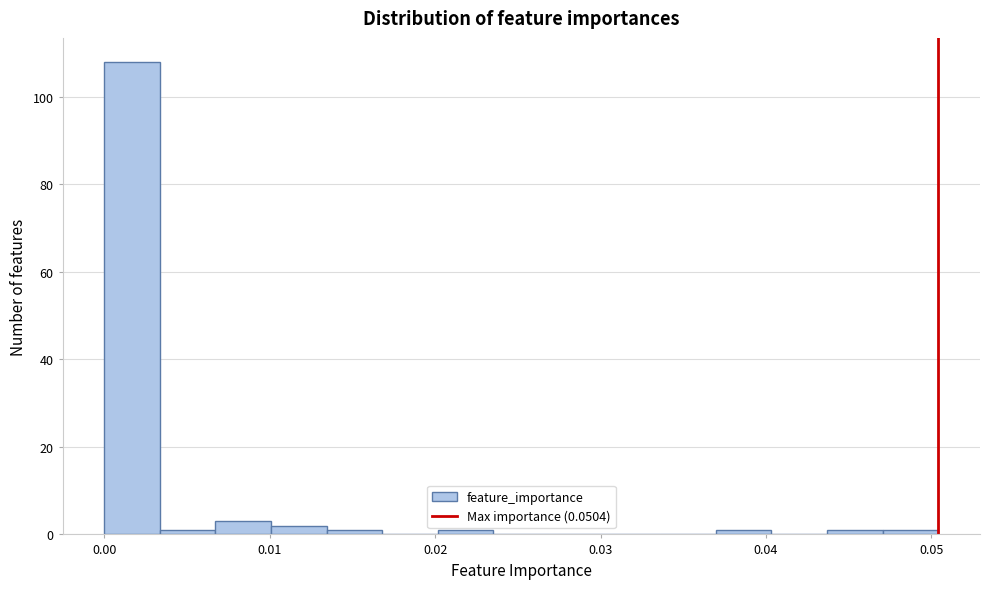

Around what value on the x-axis is the tallest bar? Give the approximate position of its centre, as read against the axis.

0.002